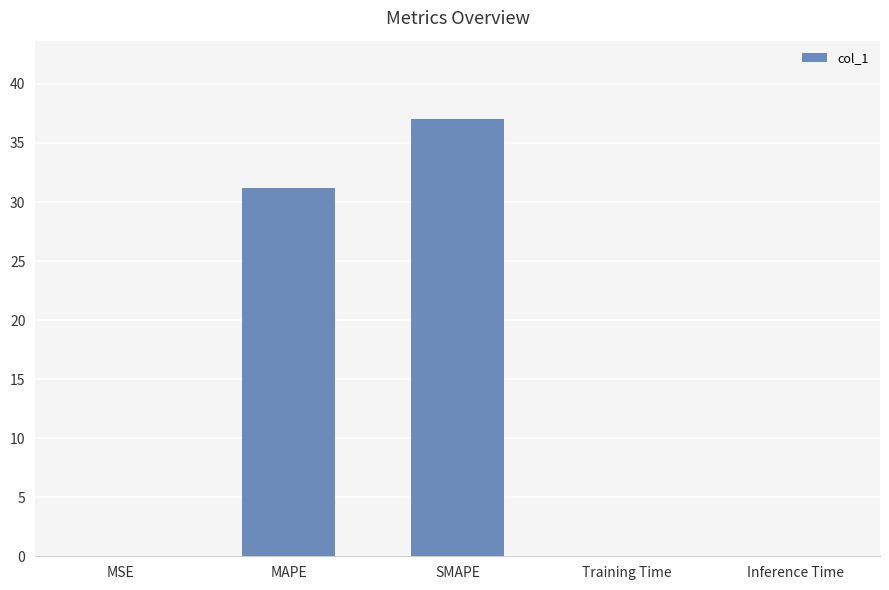

At which label is the value closest to 18?

MAPE